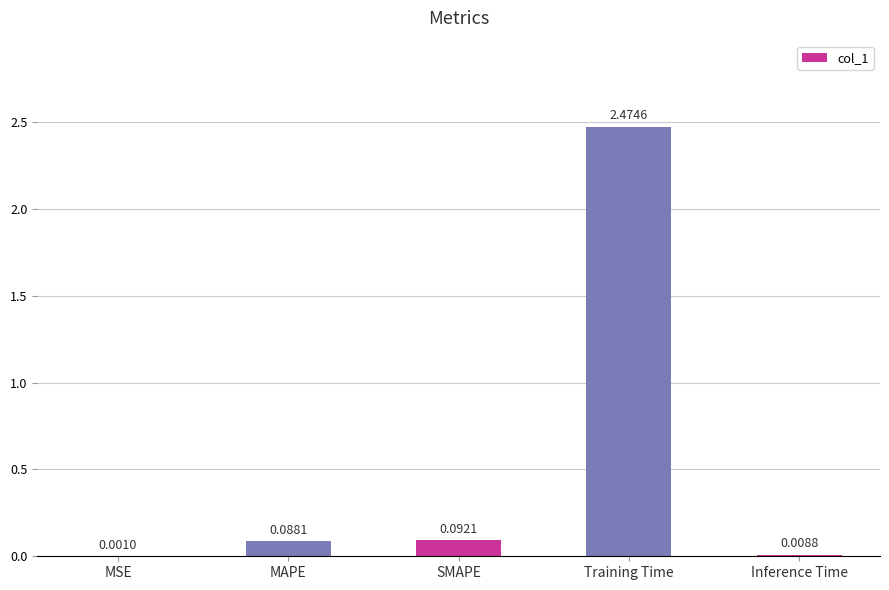

The value at SMAPE is 0.0. True or false?

False